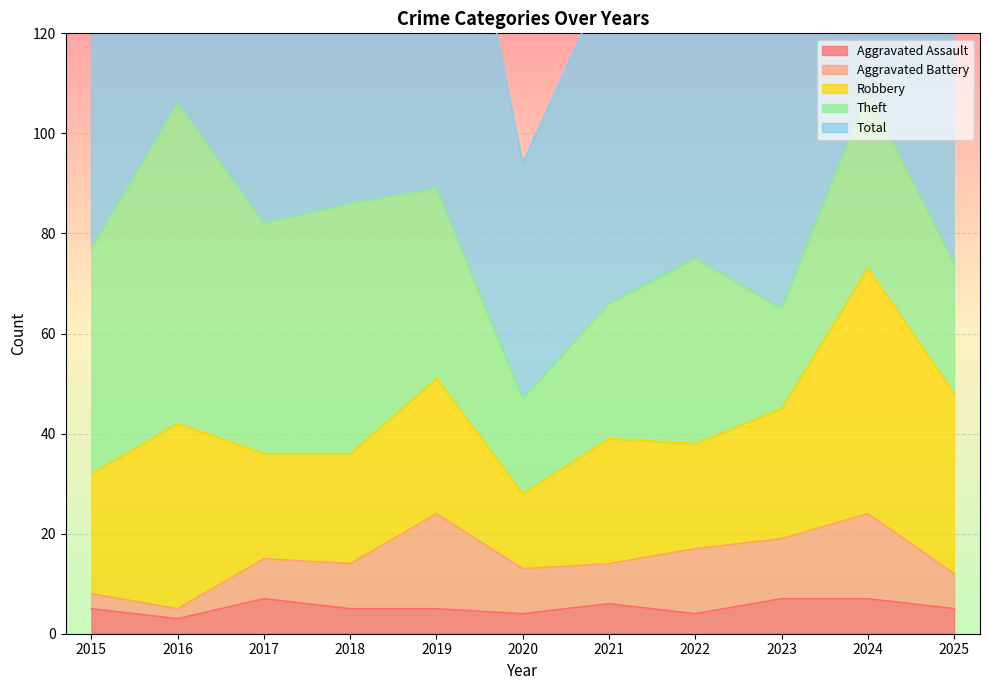

Which series has the largest total across all categories?

Total